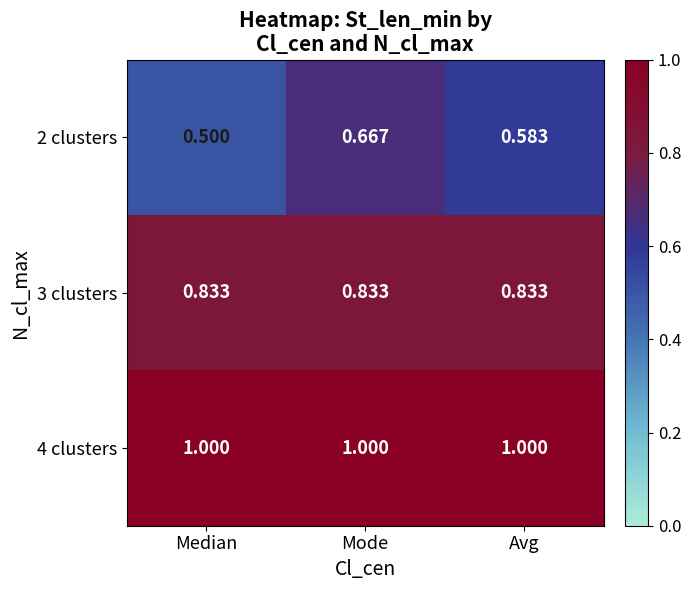

Rank the series by their average value, from lowest to highest.

2 clusters, 3 clusters, 4 clusters